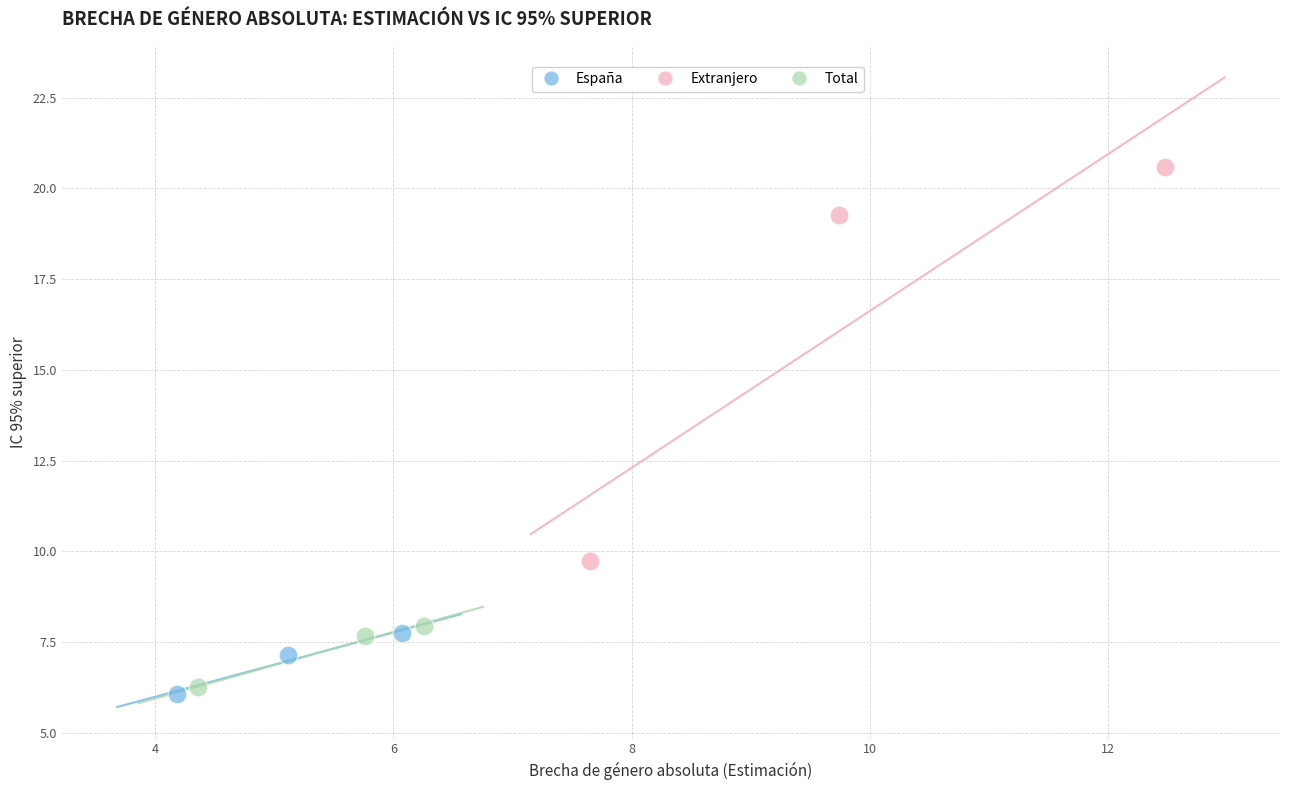

What are all the series names shown in the legend?

España, Extranjero, Total